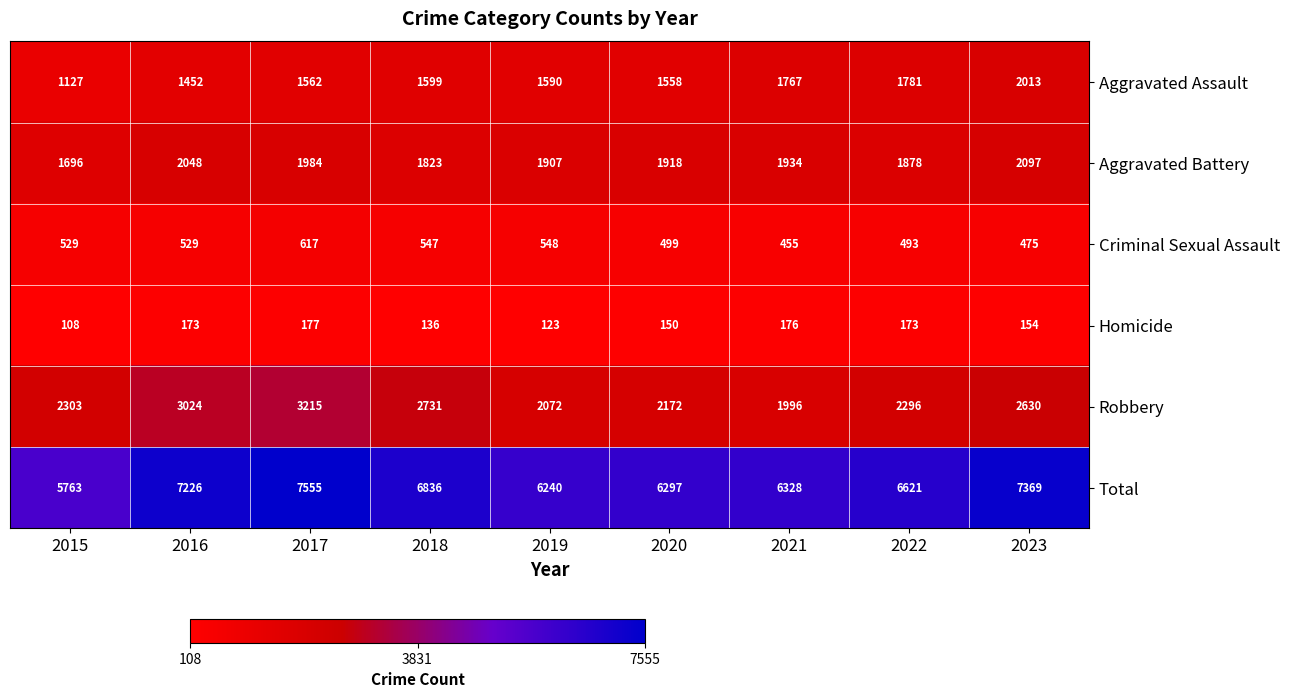

Which series changed the most between 2015 and 2020?

Total